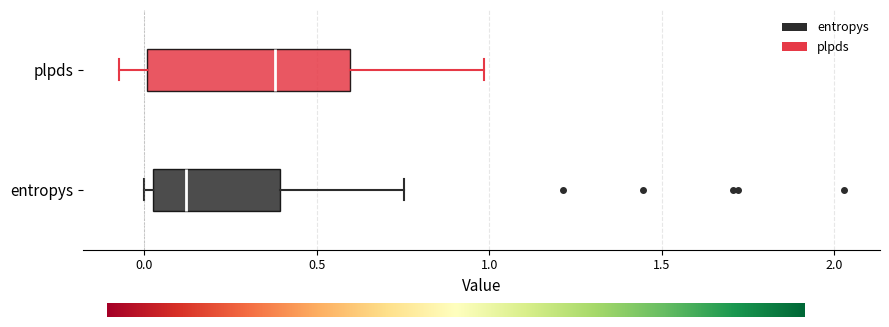

Reading bottom to top, read every box against the x-axis: the position of its median line, the range the box covers, and the ends of its whiskers. The values are not printed on the chart, so give them approximately, as read against the axis.

entropys: median 0.10, box 0.05 to 0.40, whiskers 0.00 to 0.75
plpds: median 0.40, box 0.00 to 0.60, whiskers -0.05 to 1.00